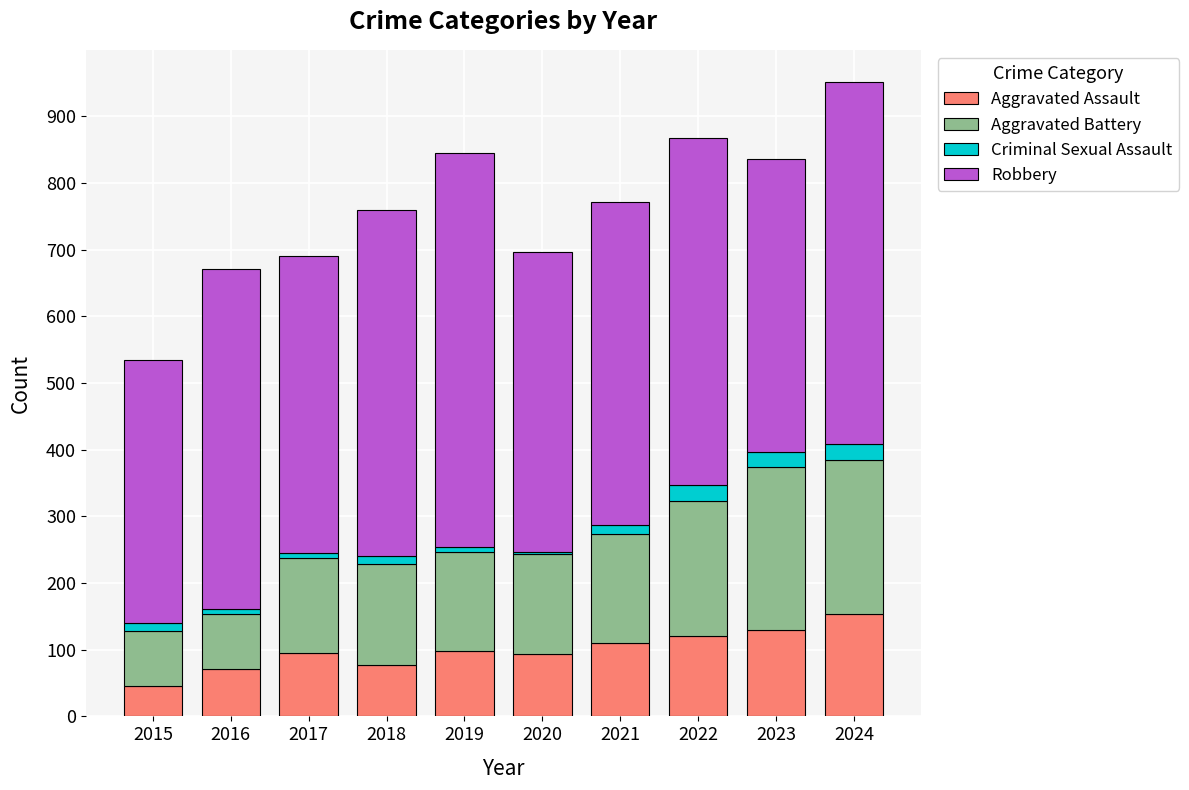

True or false: Aggravated Assault has a value of 51 at 2024.

False